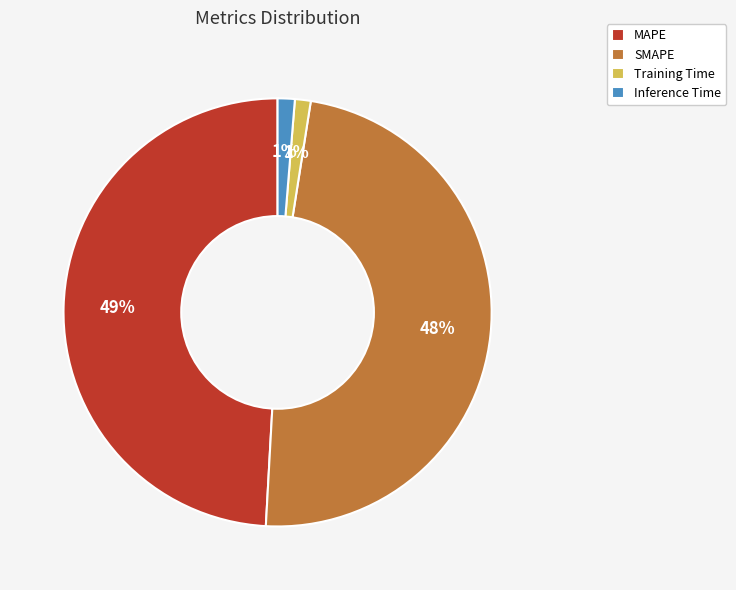

To the nearest percent, what is the difference between the MAPE and SMAPE slice percentages?

1%